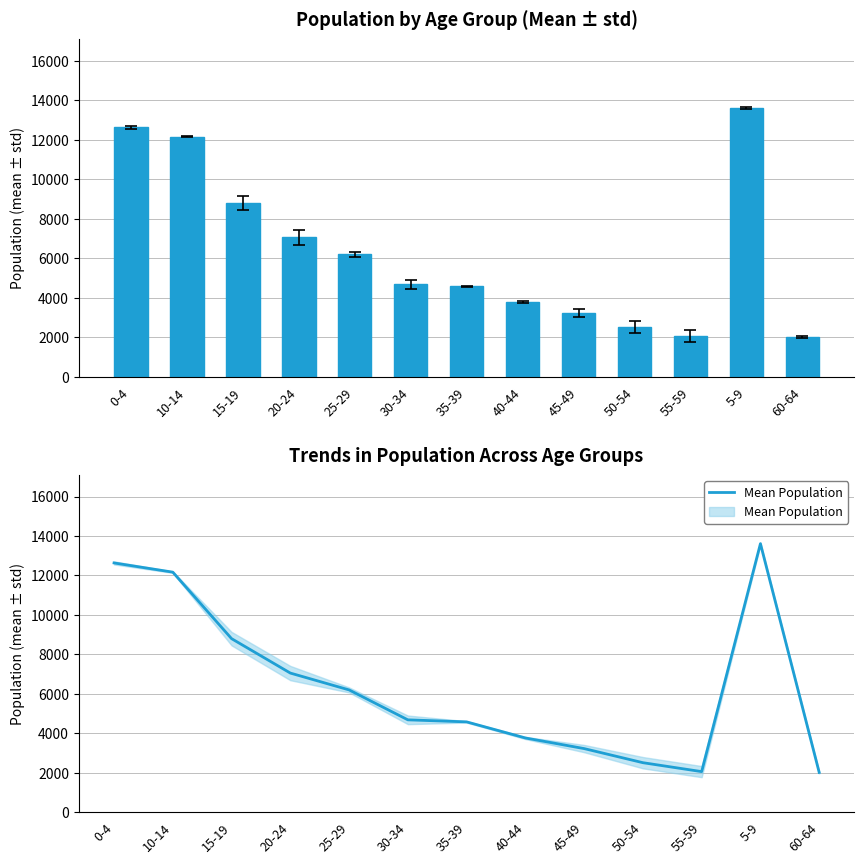

What is the minimum value shown in the chart?

2016.0